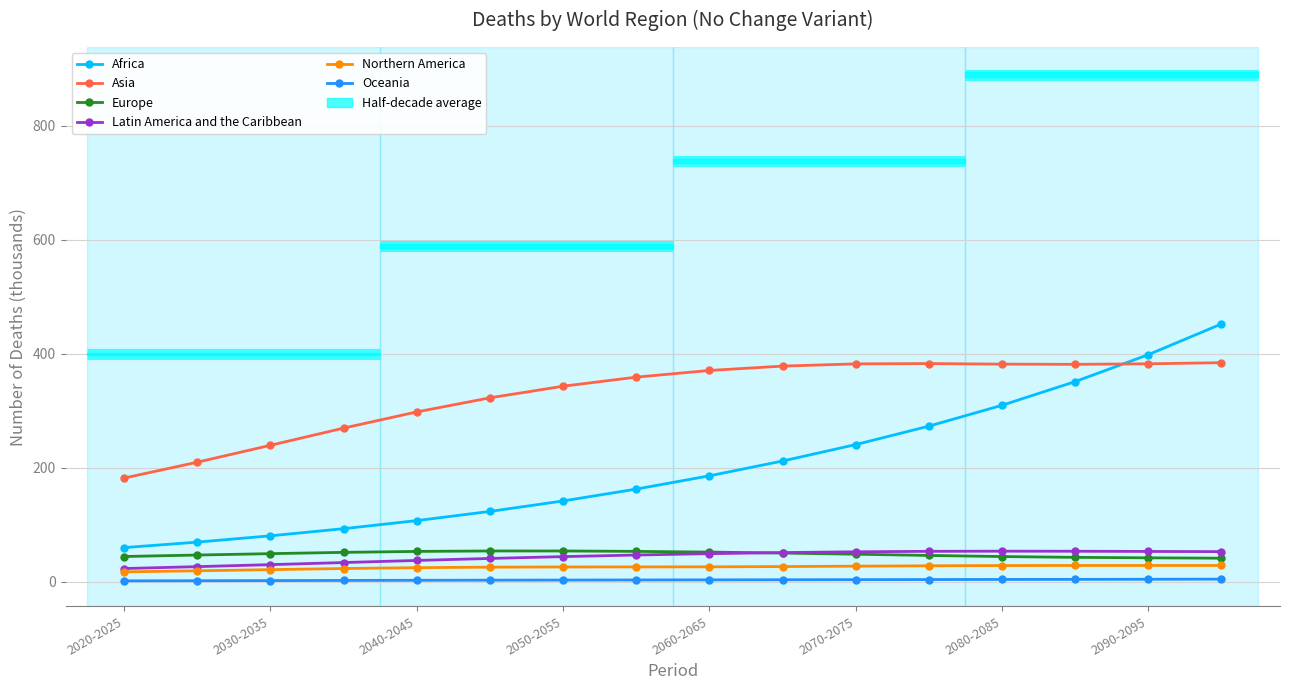

In Asia, how many points are lower than both neighbors (excluding endpoints)?

1